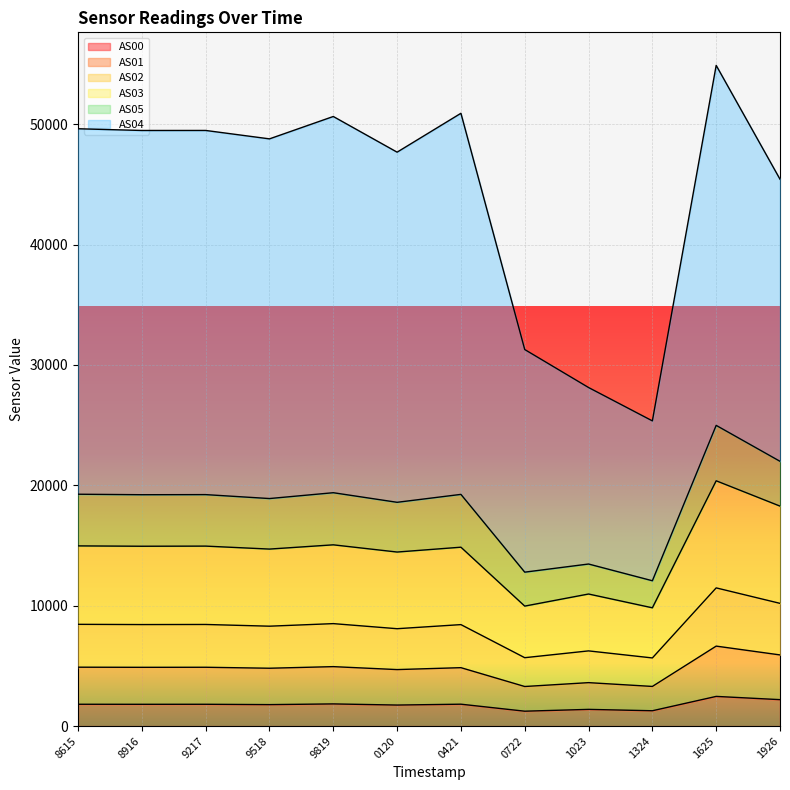

What is the maximum value for AS00?

2464